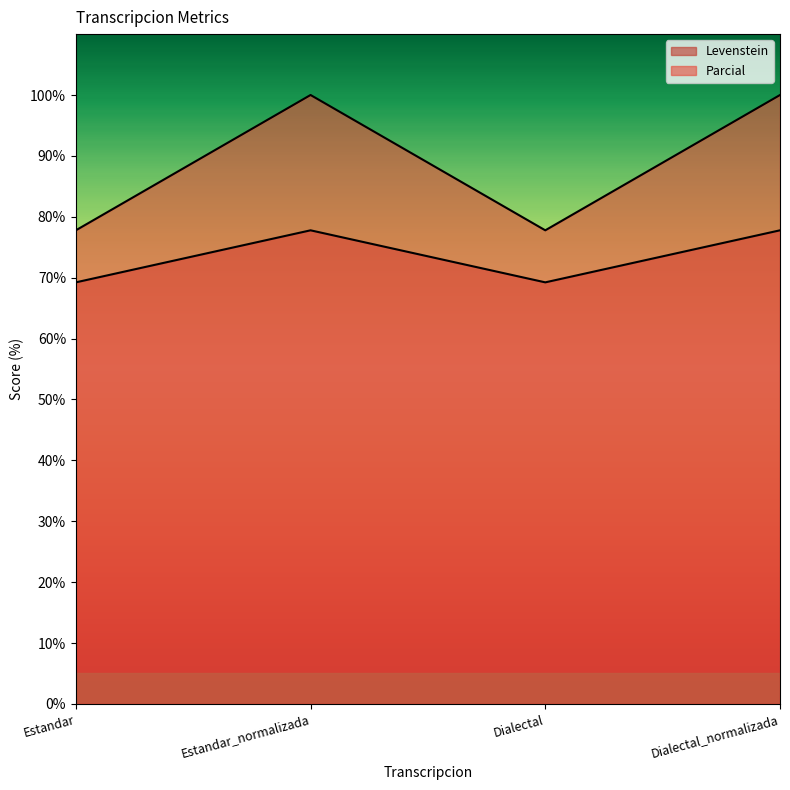

Is the value of Levenstein at Estandar greater than the value of Parcial at Dialectal?

No